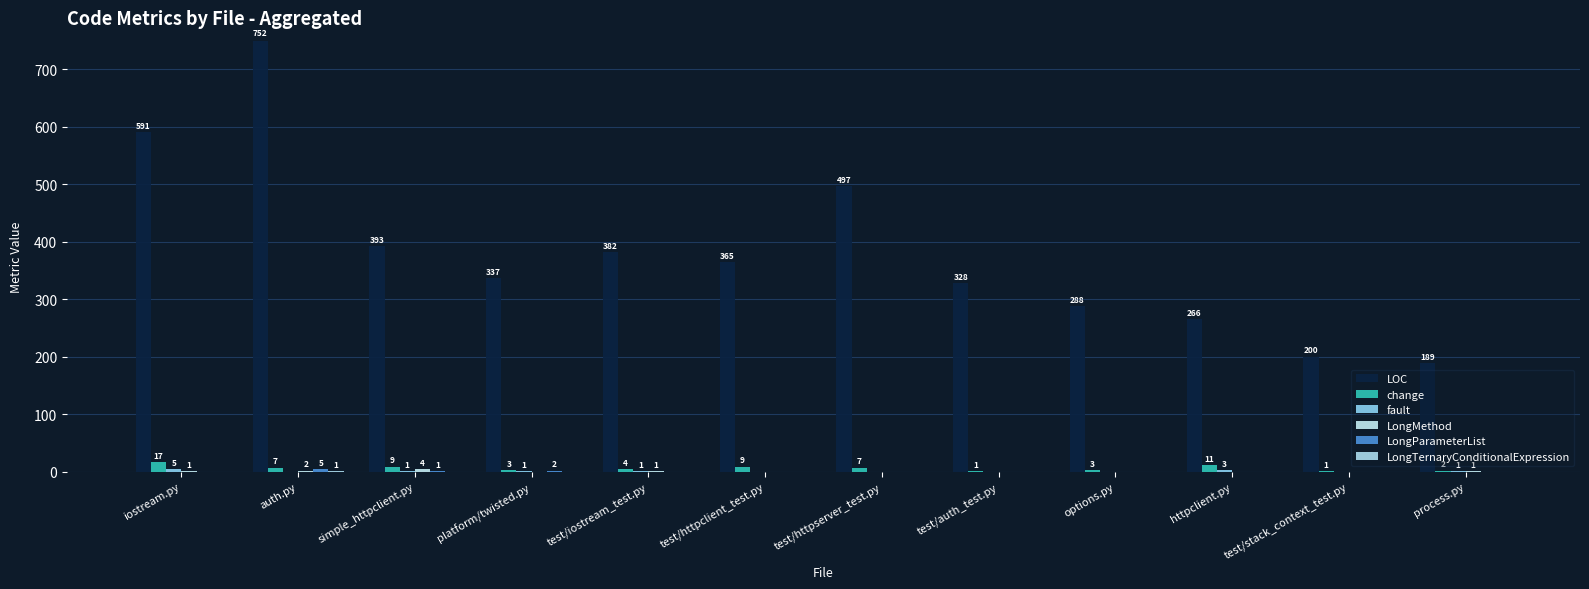

Are the bars grouped side by side (vs. stacked)?

Yes